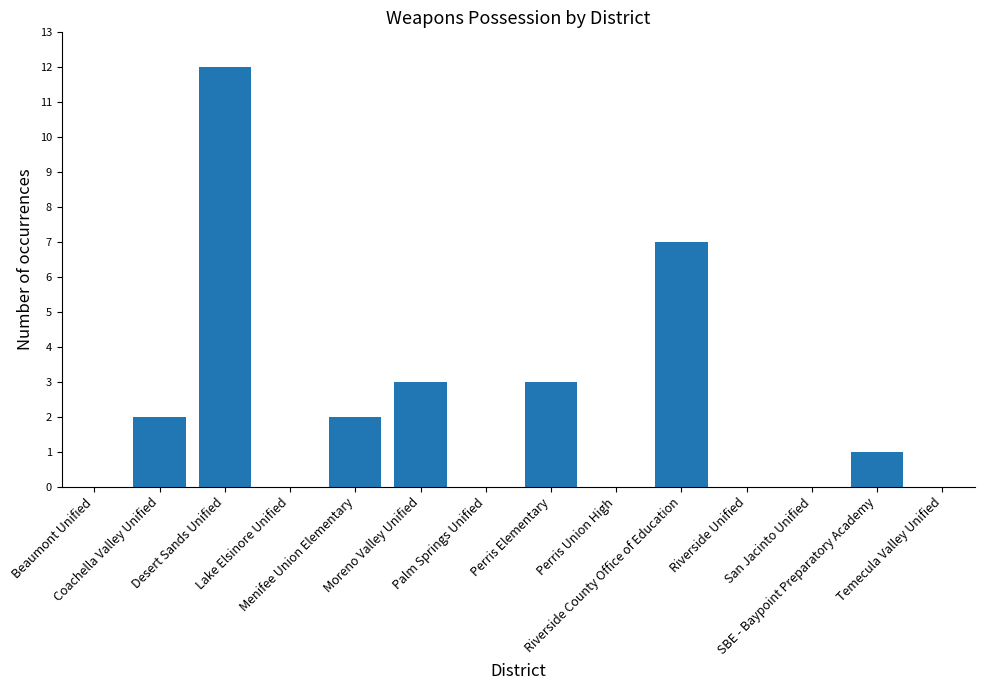

Reading left to right, transcribe all the data shown in this chart.

0	2	12	0	2	3	0	3	0	7	0	0	1	0